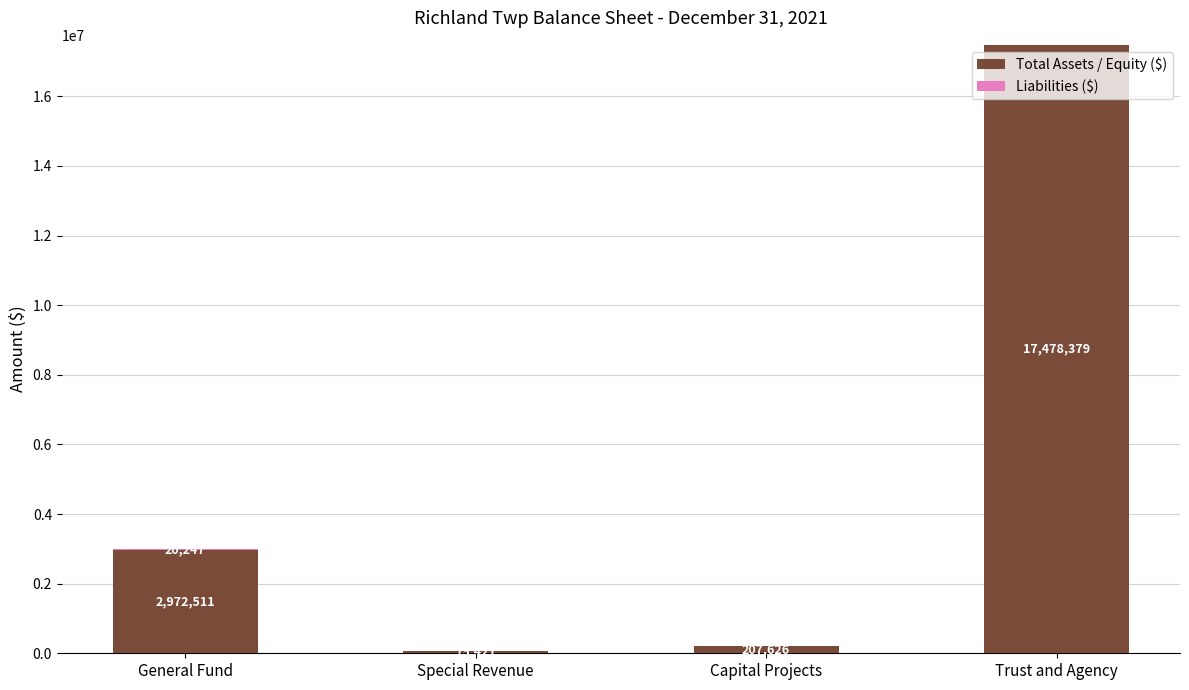

Is it true that Total Assets / Equity ($) equals 75421 at Special Revenue?

True